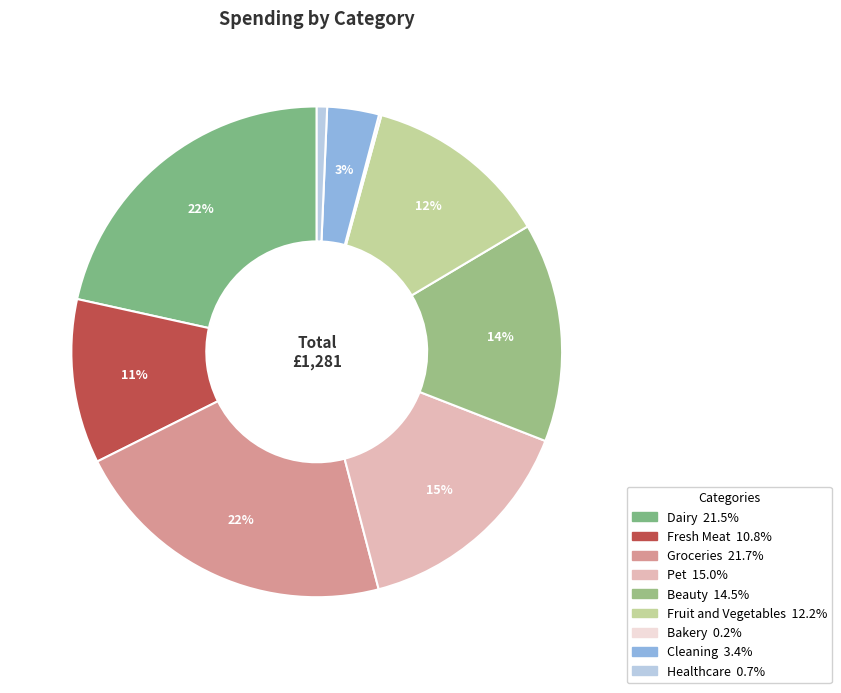

To the nearest percent, what is the difference between the Groceries and Healthcare slice percentages?

21%